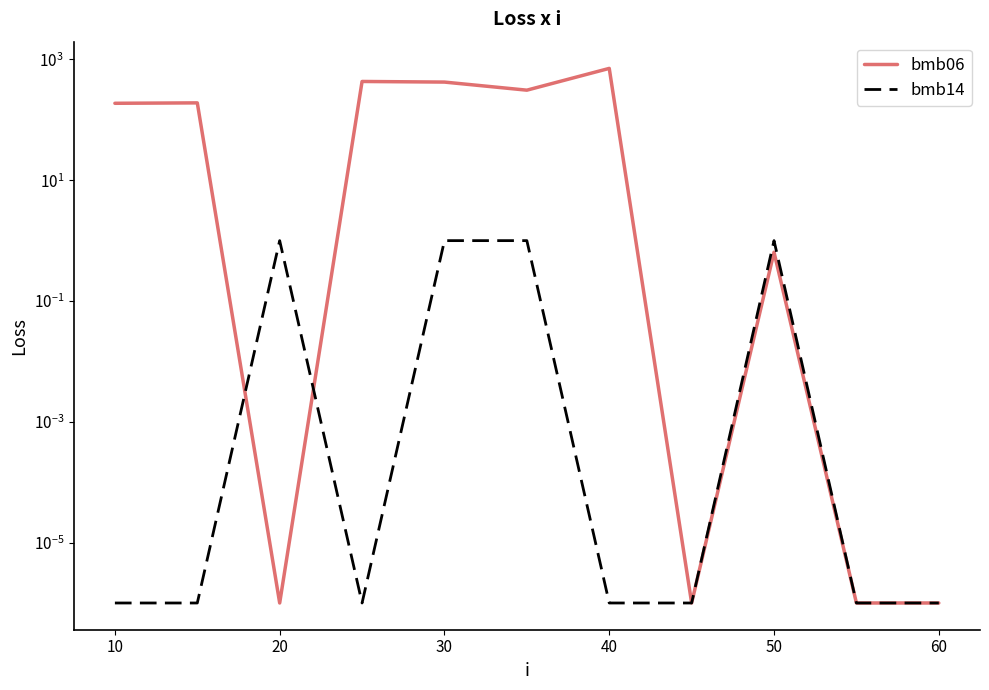

True or false: bmb14 has more than 2 points higher than both neighbors.

False